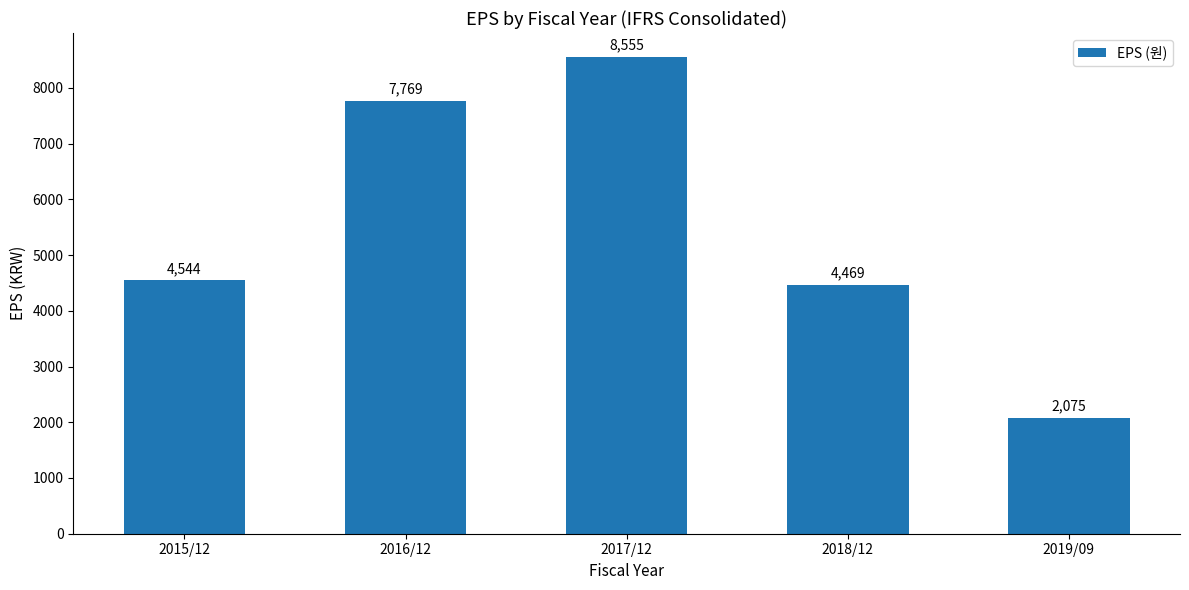

Does the chart contain stacked bars?

No